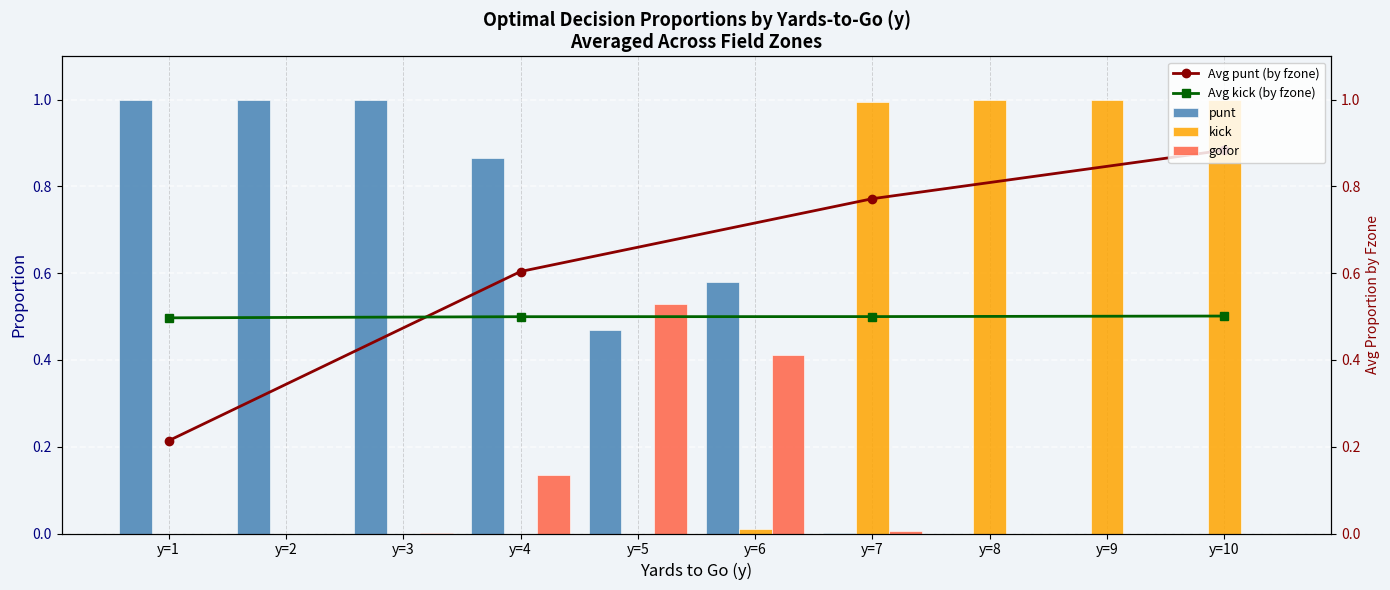

List the series in order of their peak value, lowest first.

gofor, punt, kick